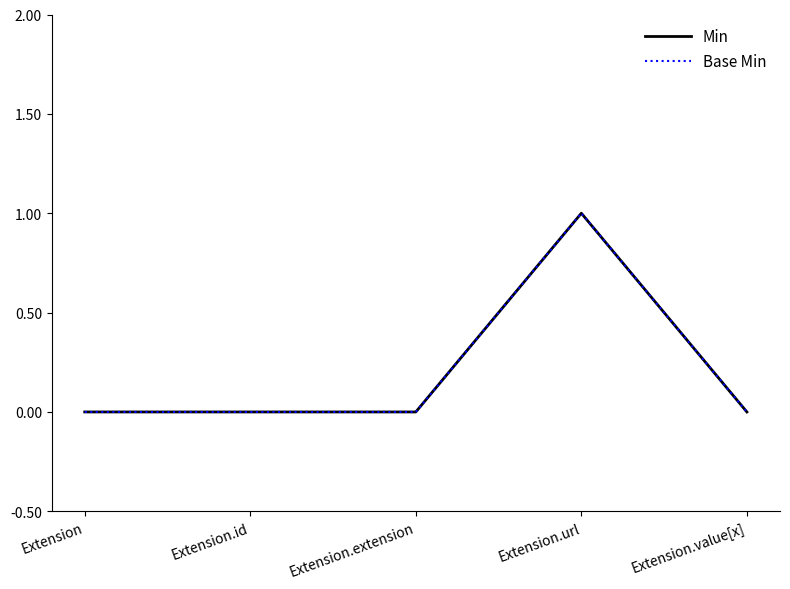

In Min, how many points are higher than both neighbors (excluding endpoints)?

1